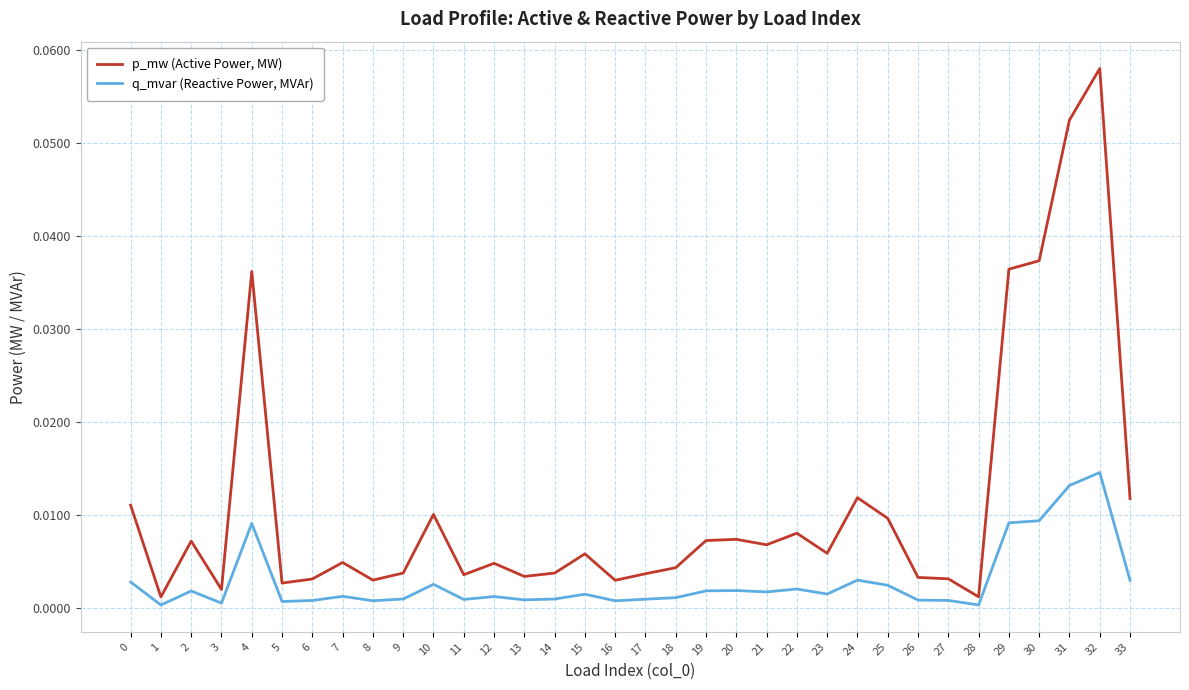

True or false: q_mvar (Reactive Power, MVAr) and p_mw (Active Power, MW) cross at least once.

False